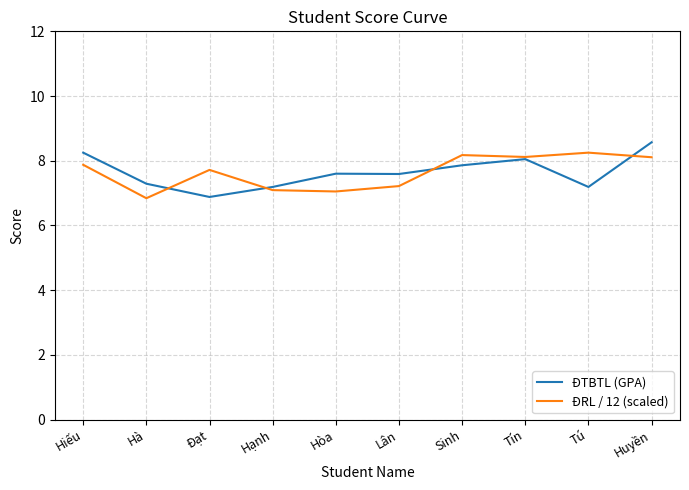

List the series in order of their peak value, highest first.

ĐTBTL (GPA), ĐRL / 12 (scaled)